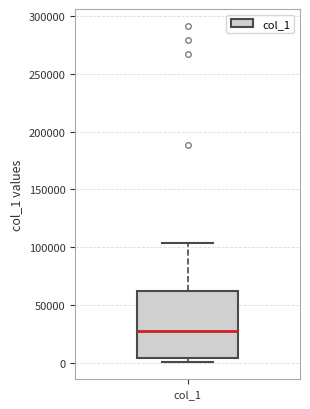

Read this box plot against the y-axis: the position of the median line, the range covered by the box, and the ends of both whiskers. The values are not printed on the chart, so give them approximately, as read against the axis.

median 25000, box 5000 to 60000, whiskers 0 to 105000